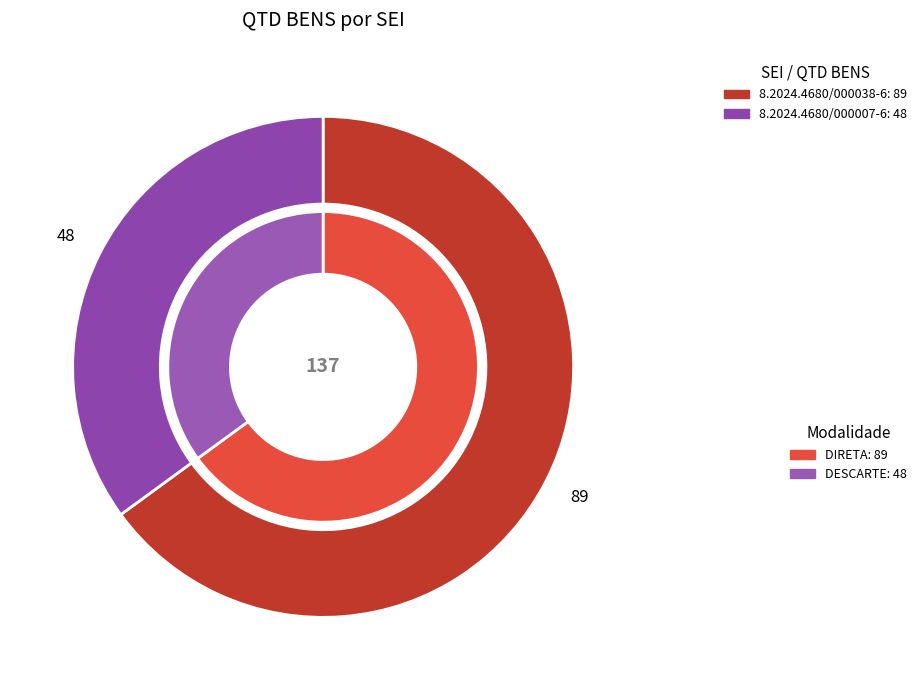

To the nearest percent, what percentage of the pie is 8.2024.4680/000007-6?

35%